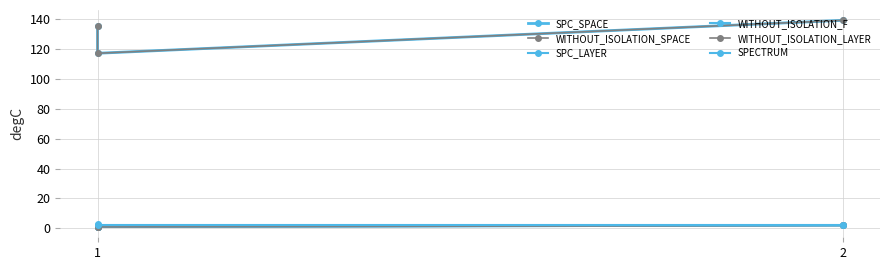

True or false: SPC_LAYER has a value of 2 at 2.

True